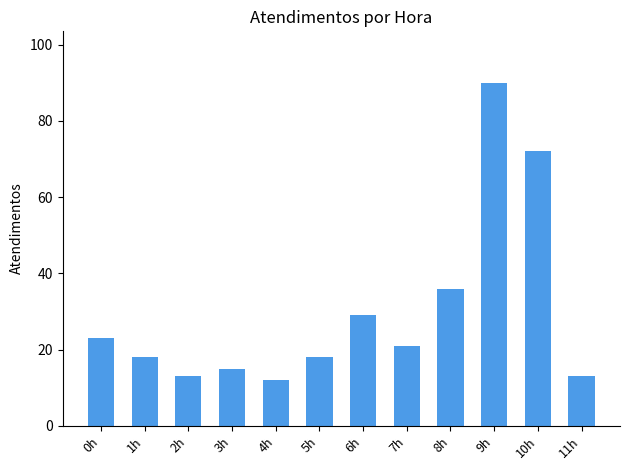

Which category has the highest value across all series?

9h